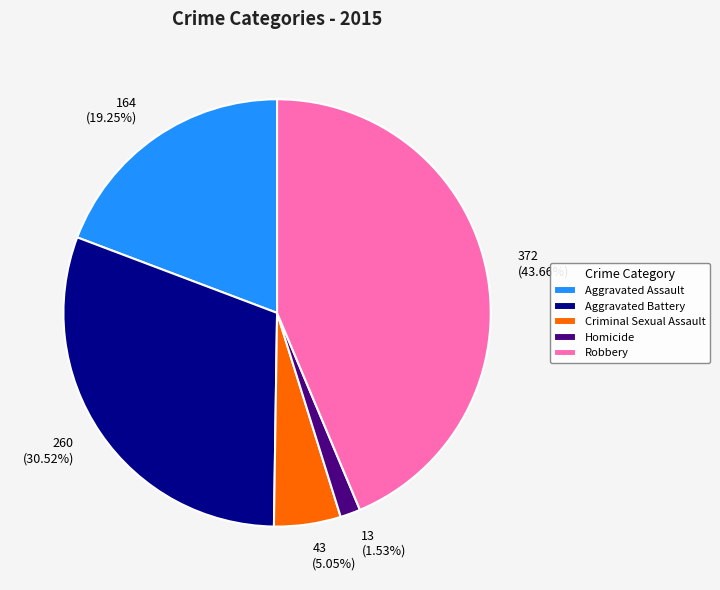

Does Aggravated Battery account for over 50% of the chart?

No